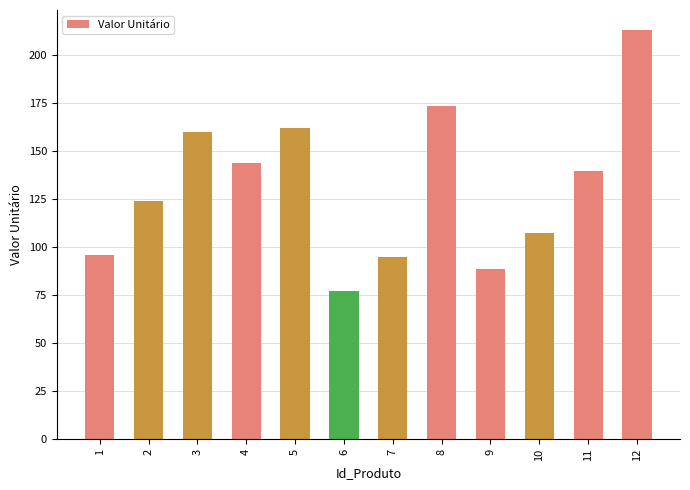

Between 10 and 5, which is larger?

5